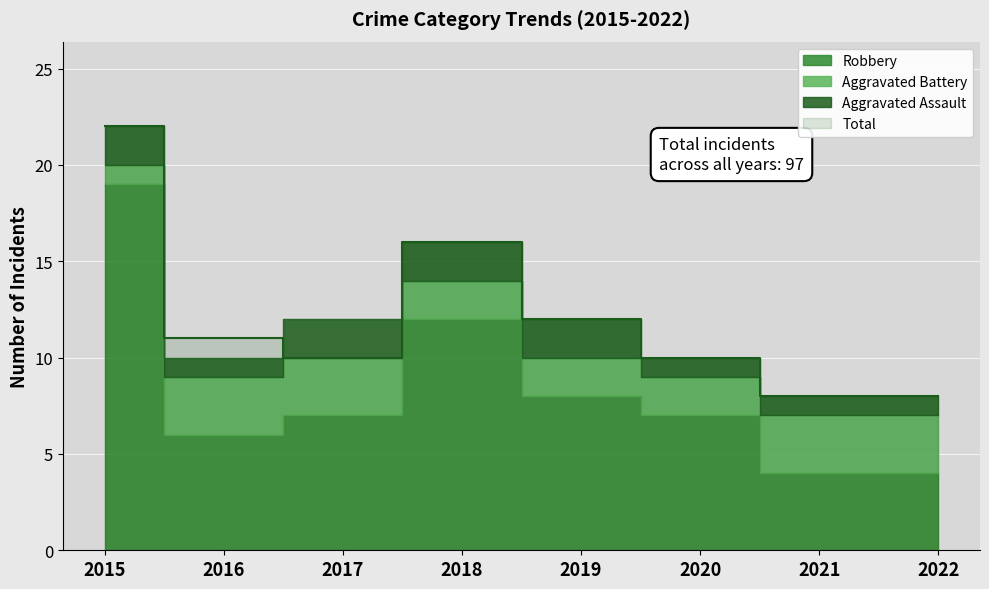

The value of Aggravated Battery at 2015 is 1. True or false?

False